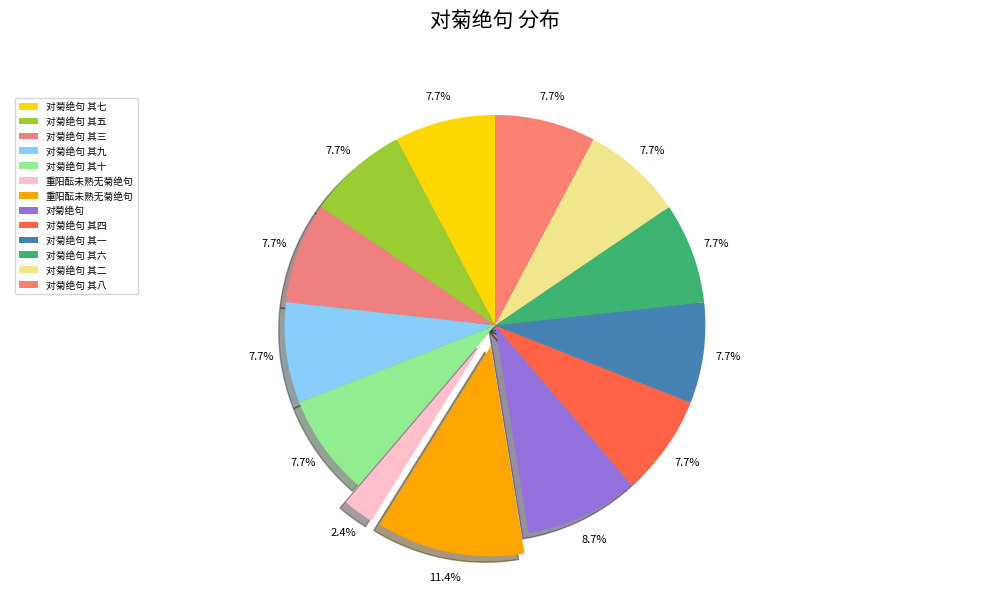

What is the largest slice in the pie chart?

重阳酝未熟无菊绝句